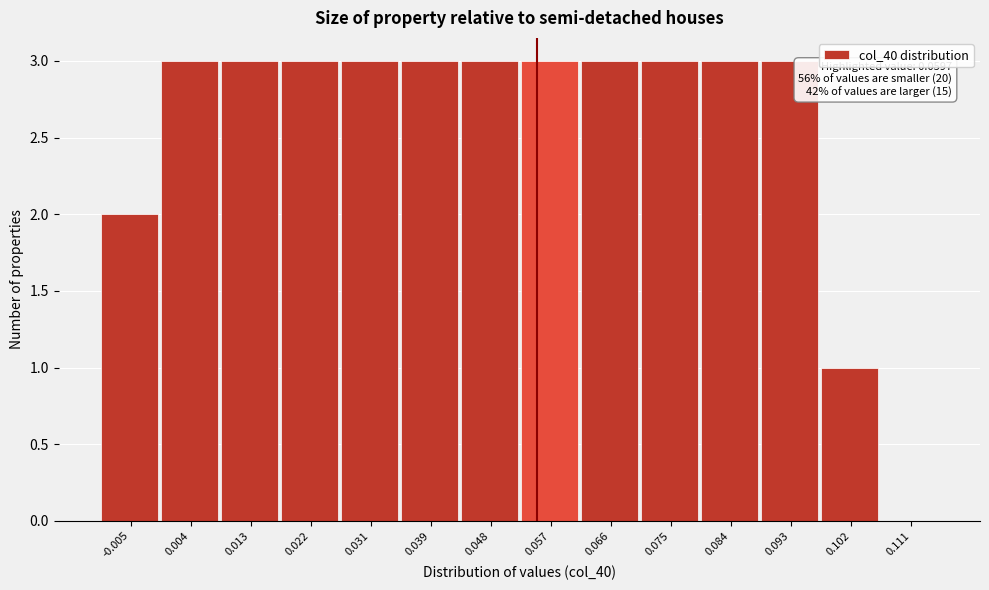

Reading left to right, what are all the values shown in this chart?

-0.005=2	0.004=3	0.013=3	0.022=3	0.031=3	0.039=3	0.048=3	0.057=3	0.066=3	0.075=3	0.084=3	0.093=3	0.102=1	0.111=0